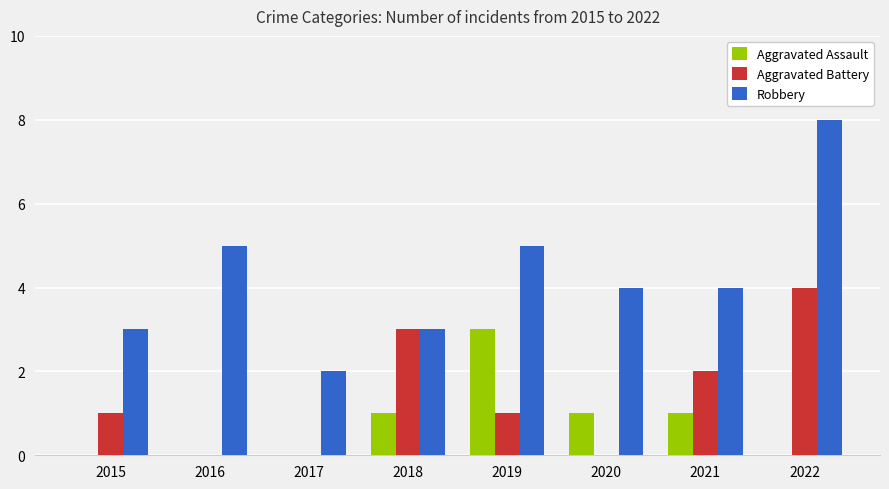

How many groups of bars are there?

8